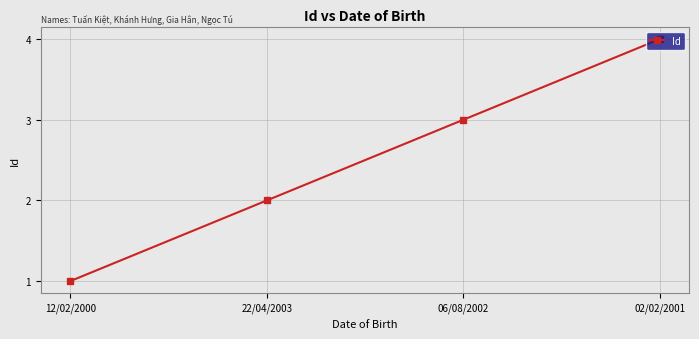

What is the difference between the values at 02/02/2001 and 06/08/2002?

1